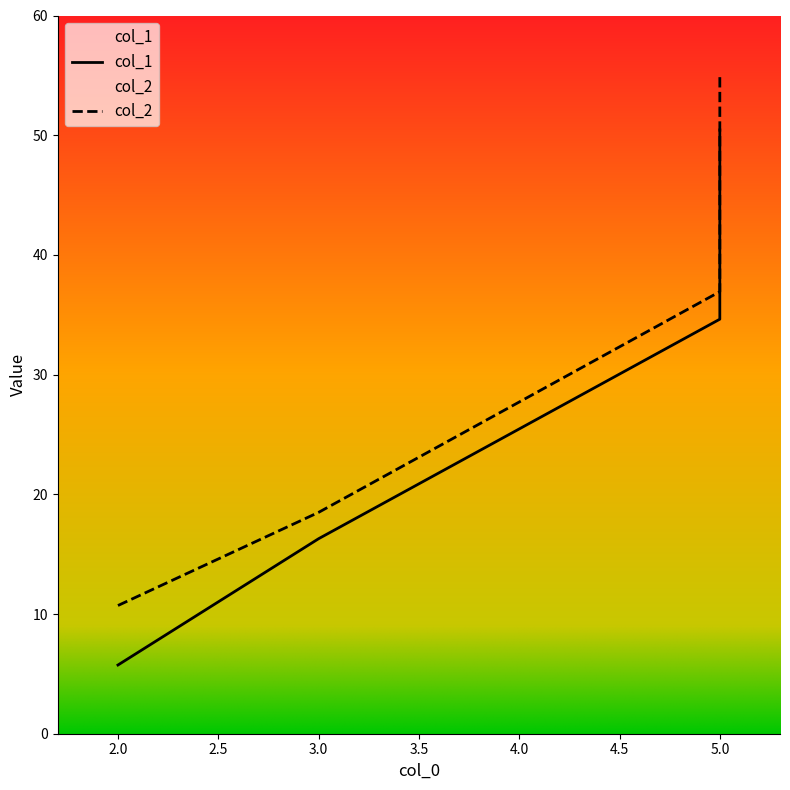

What is the value of the col_1 point at the 5th from the left?

34.6